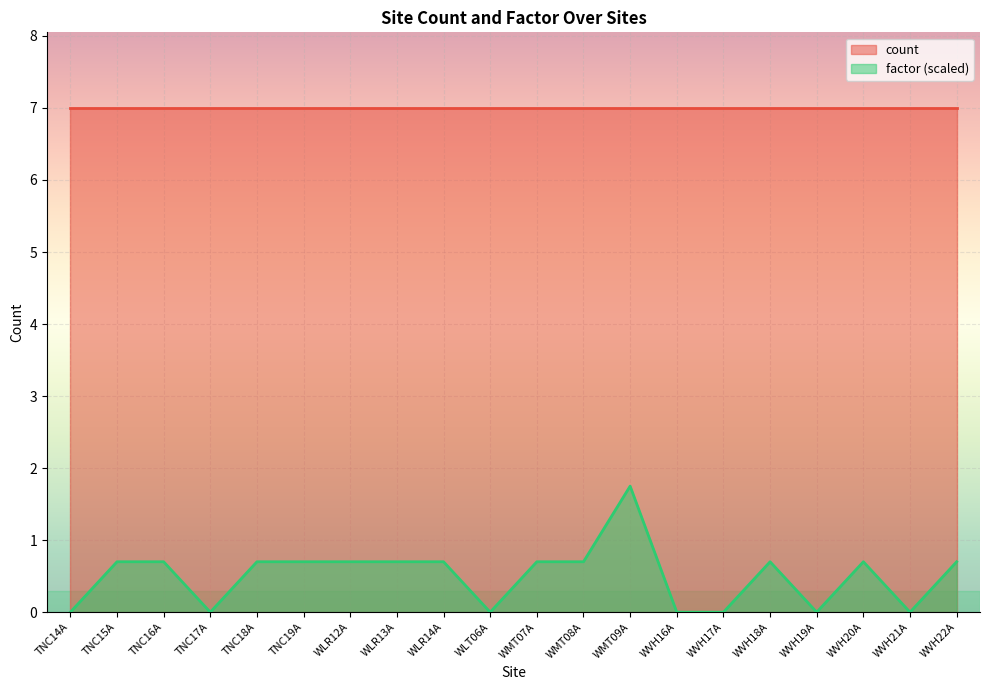

The chart shows a value of 0.0 at WVH21A. True or false?

True